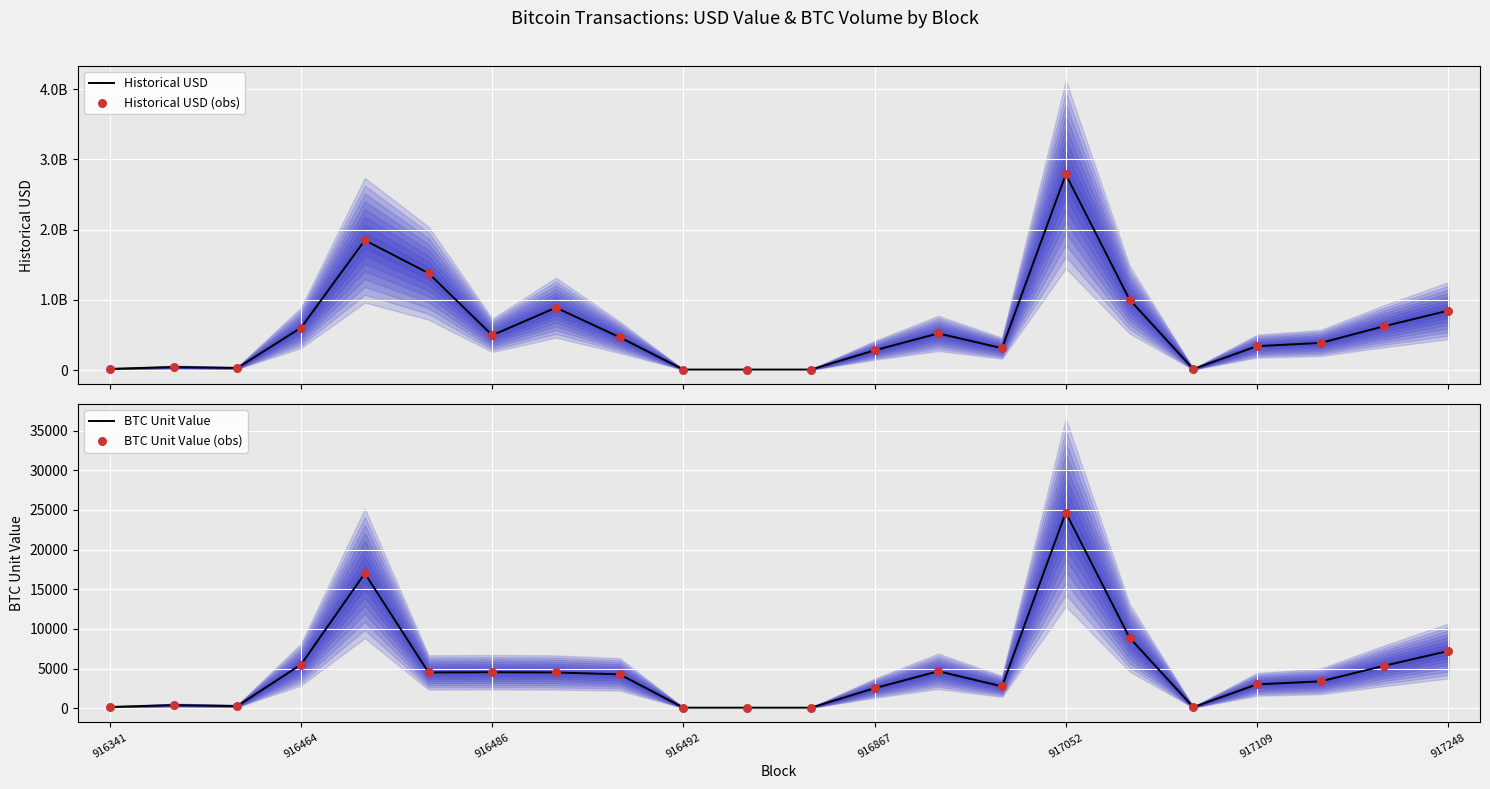

At how many categories does at least one series exceed 188230526?

15